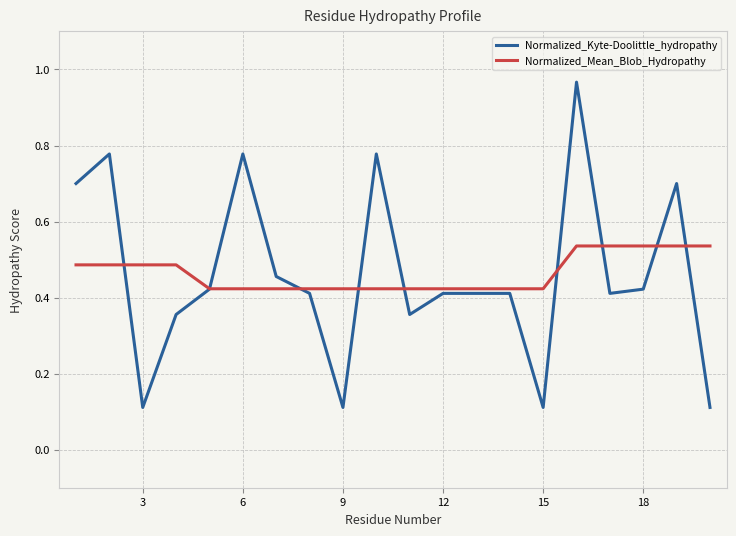

Which series has the largest range (max minus min)?

Normalized_Kyte-Doolittle_hydropathy